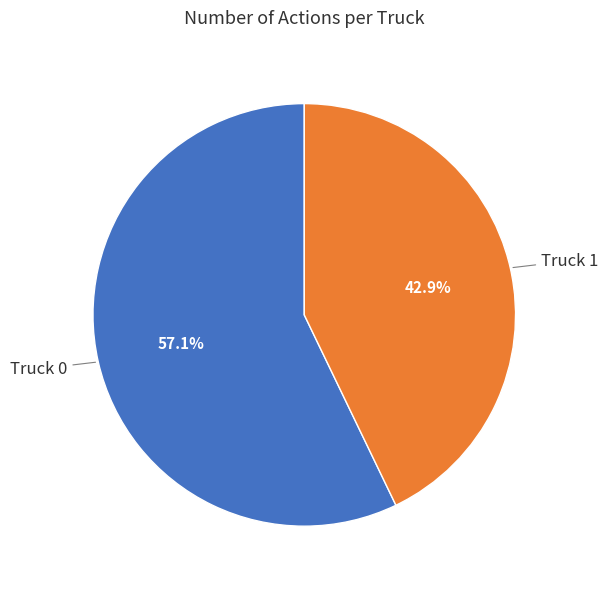

Is it true that Truck 1 is 33% of the pie?

False